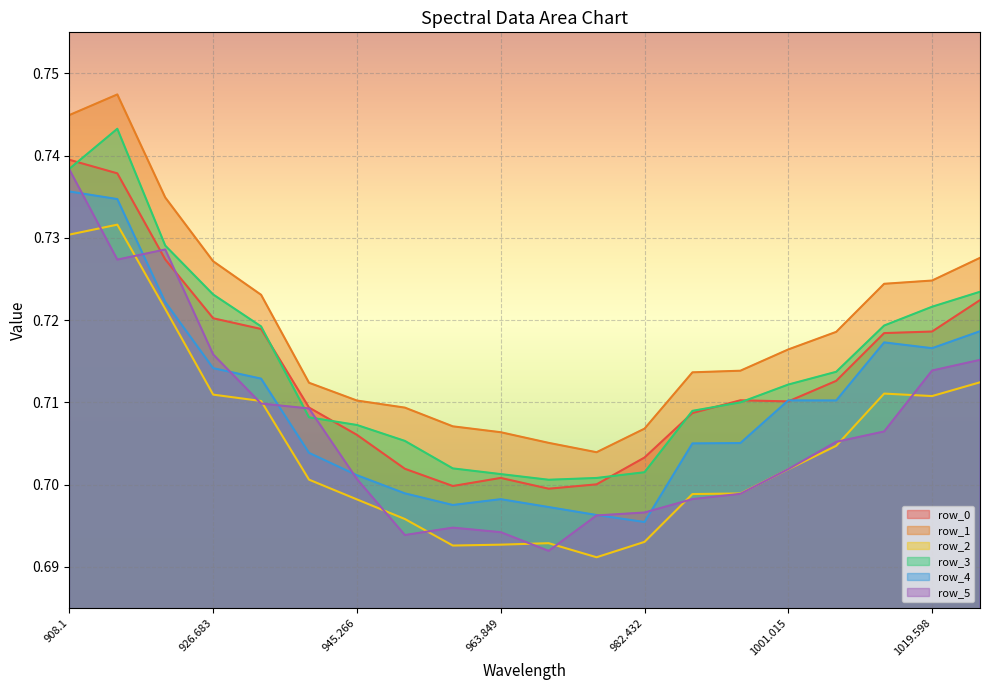

The value of row_1 at 908.1 is 0.7. True or false?

True